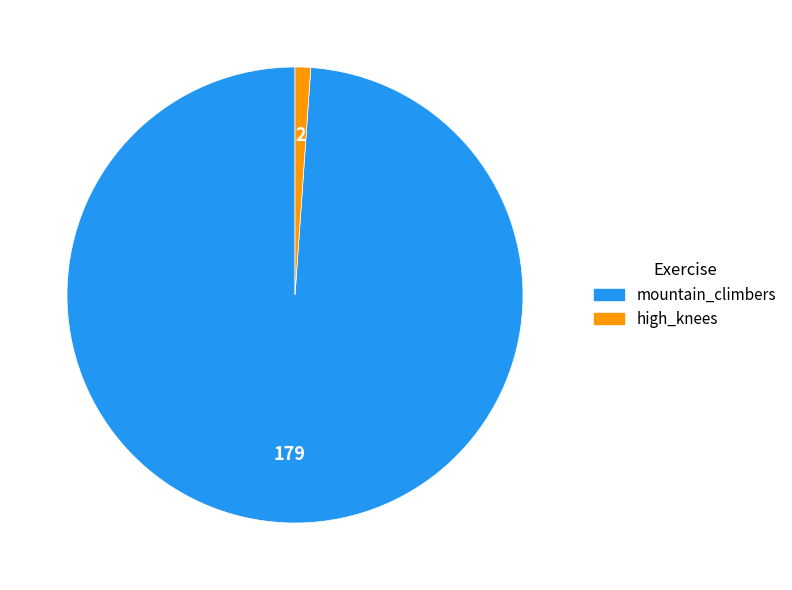

Is it true that high_knees is 1% of the pie?

True